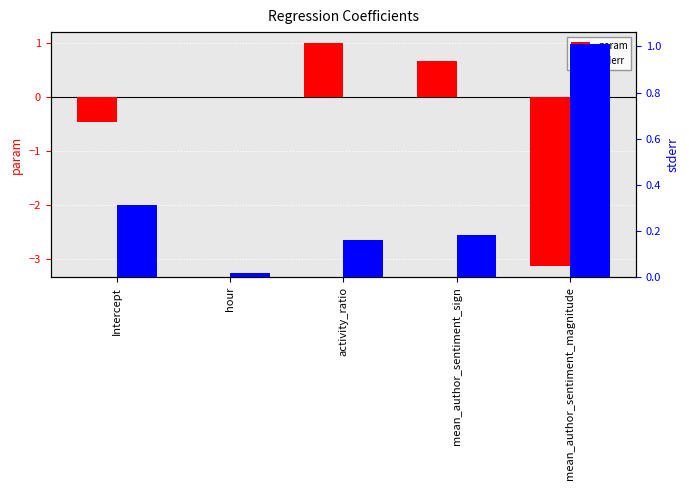

What position from the left is hour?

2